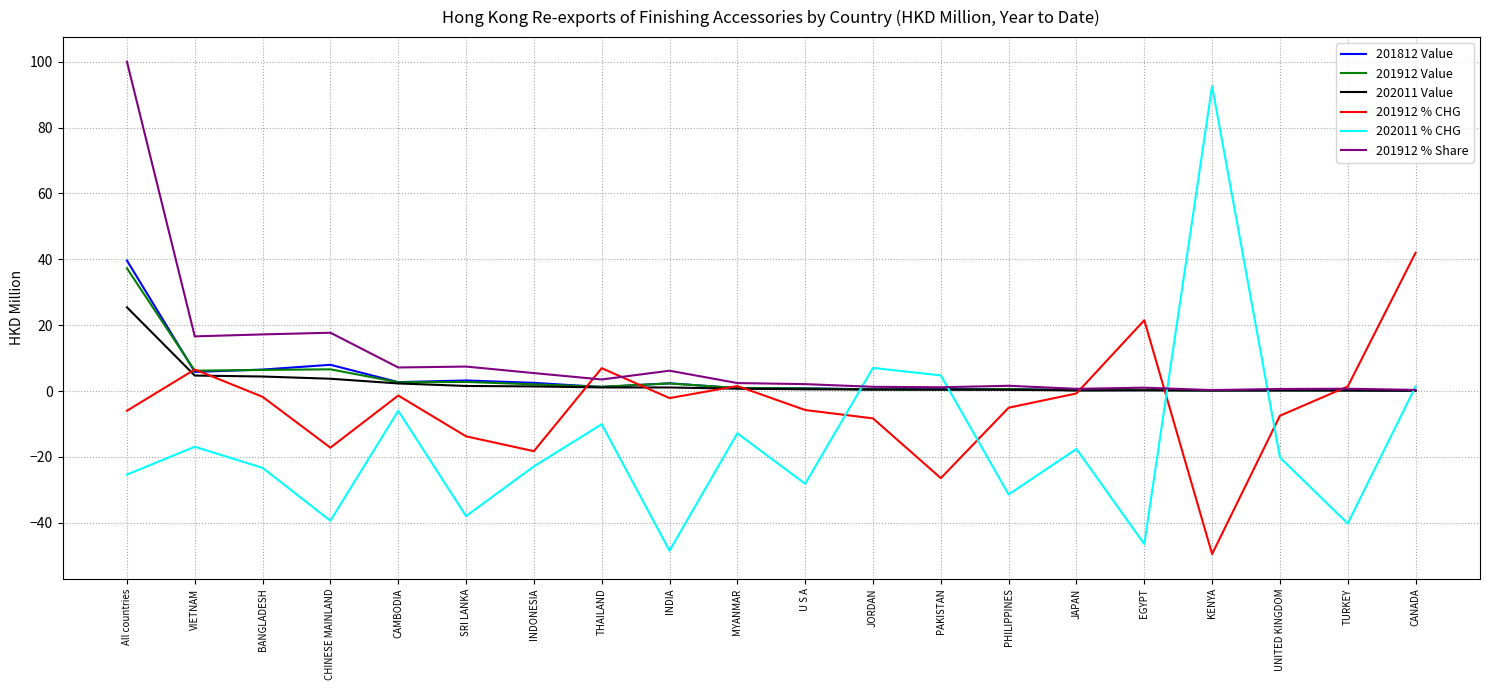

The value of 201912 Value at BANGLADESH is 6.4. True or false?

True